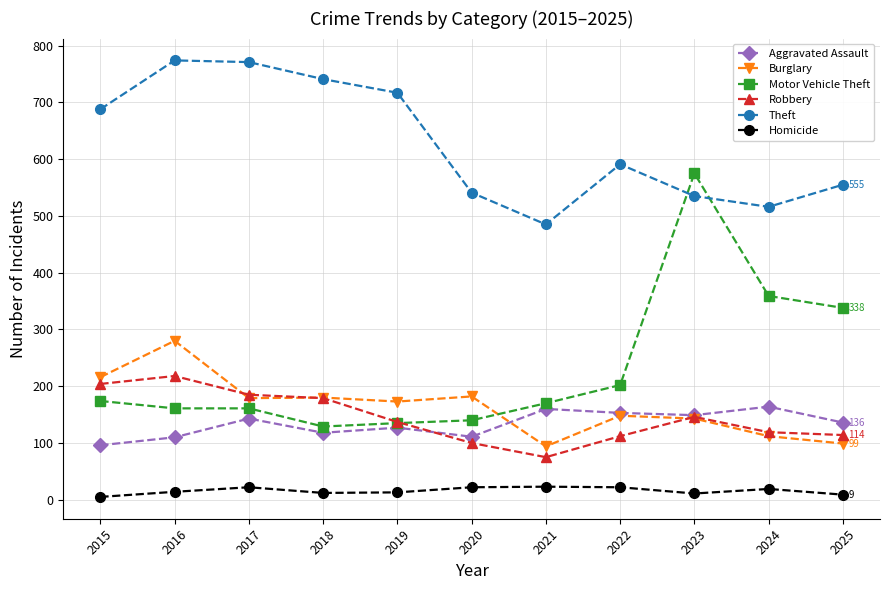

True or false: Burglary has a value of 265 at 2019.

False